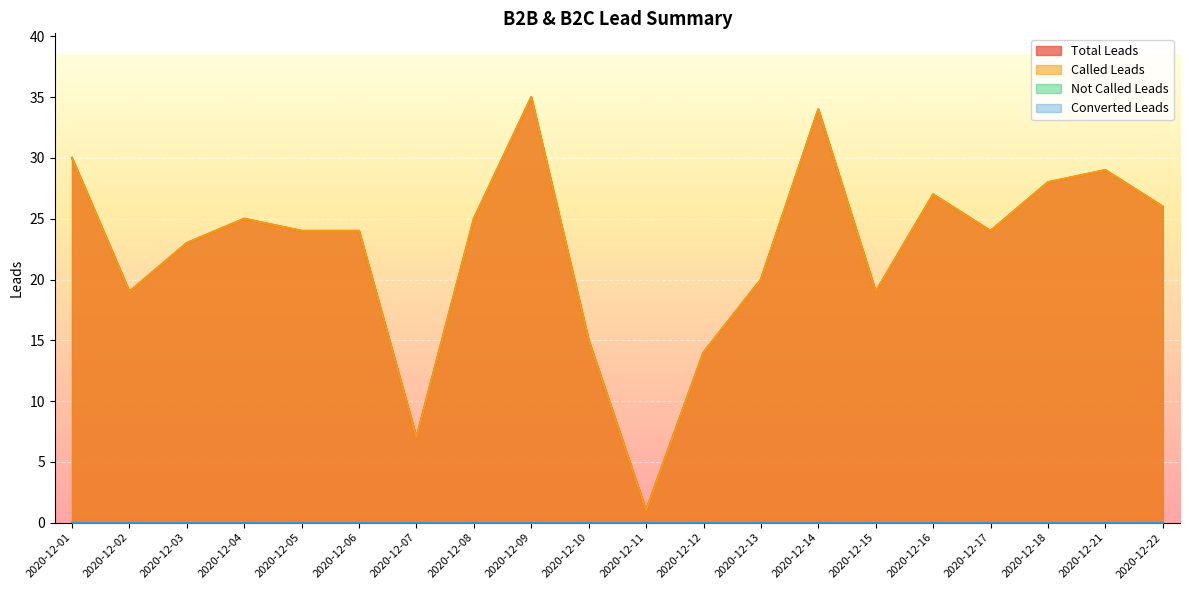

Is it true that Total Leads equals 7 at 2020-12-07?

True